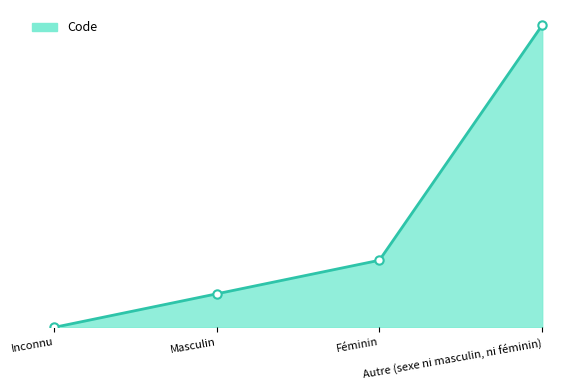

The value at Masculin is 2. True or false?

False